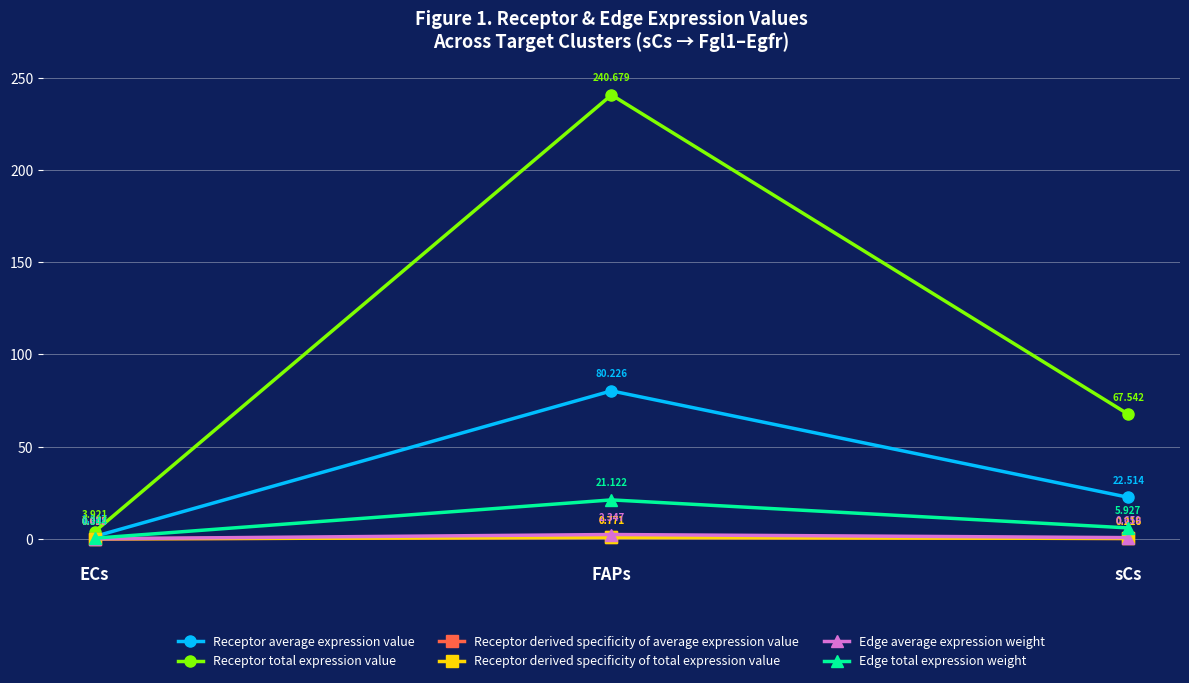

Which series has the largest total across all categories?

Receptor total expression value